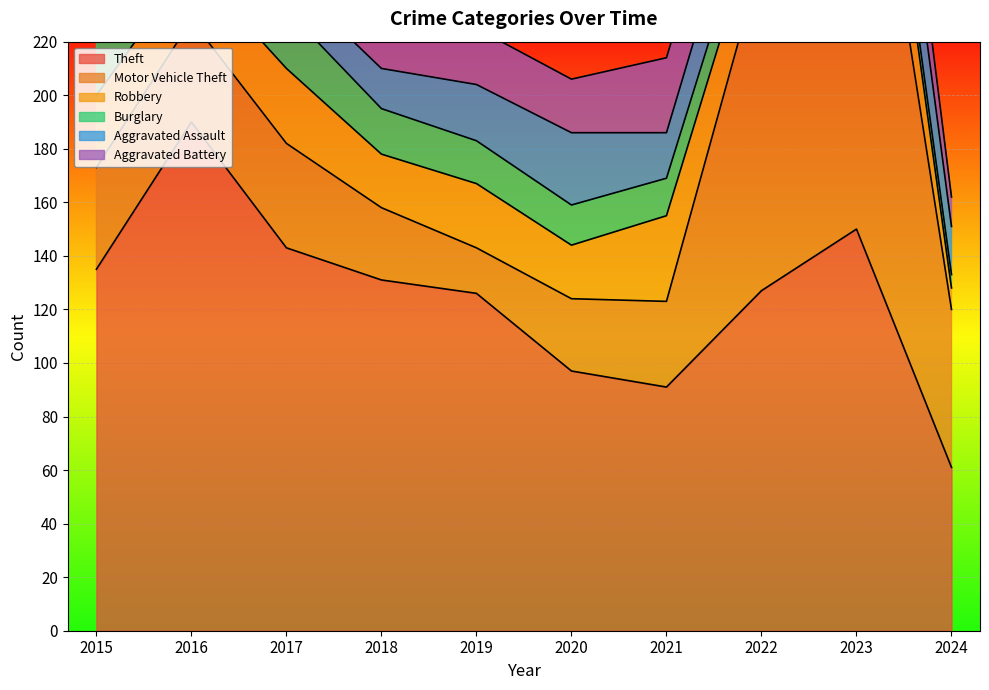

Is the value of Burglary at 2022 greater than the value of Aggravated Battery at 2015?

No